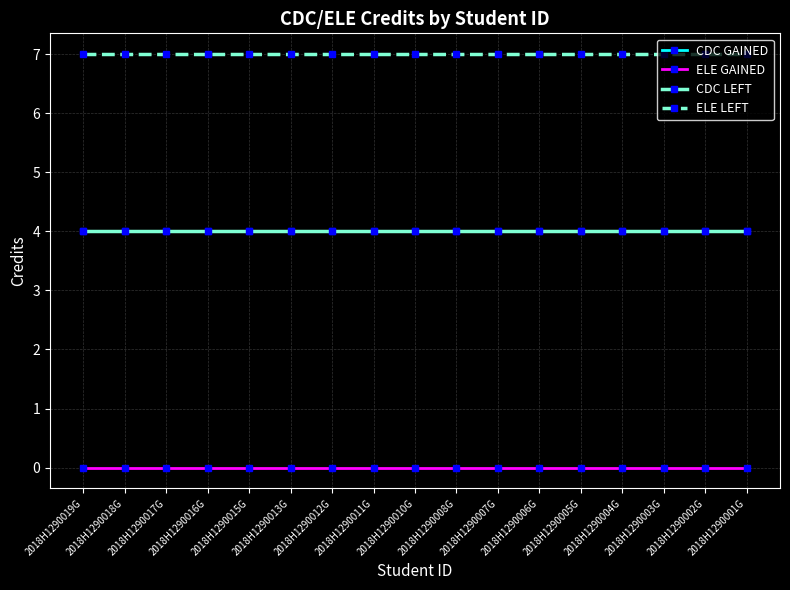

Which series has the widest spread of values?

CDC GAINED